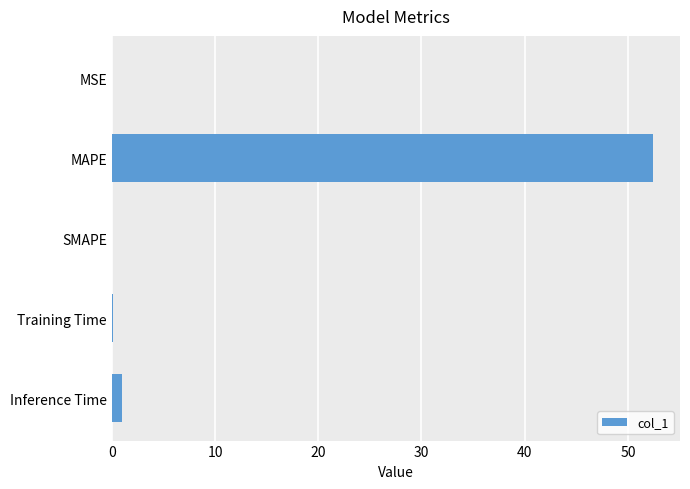

The value at MSE is 0.0. True or false?

True